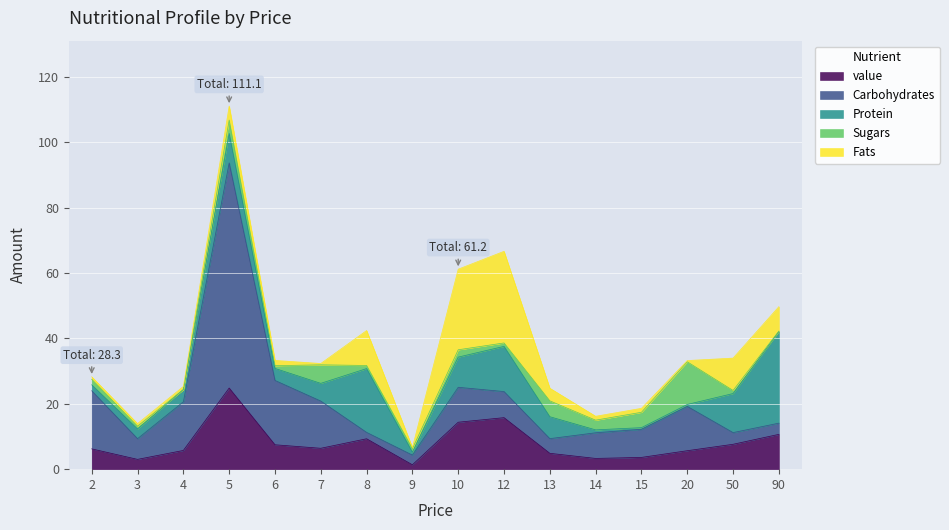

True or false: Sugars has more than 0 interior local peaks.

True